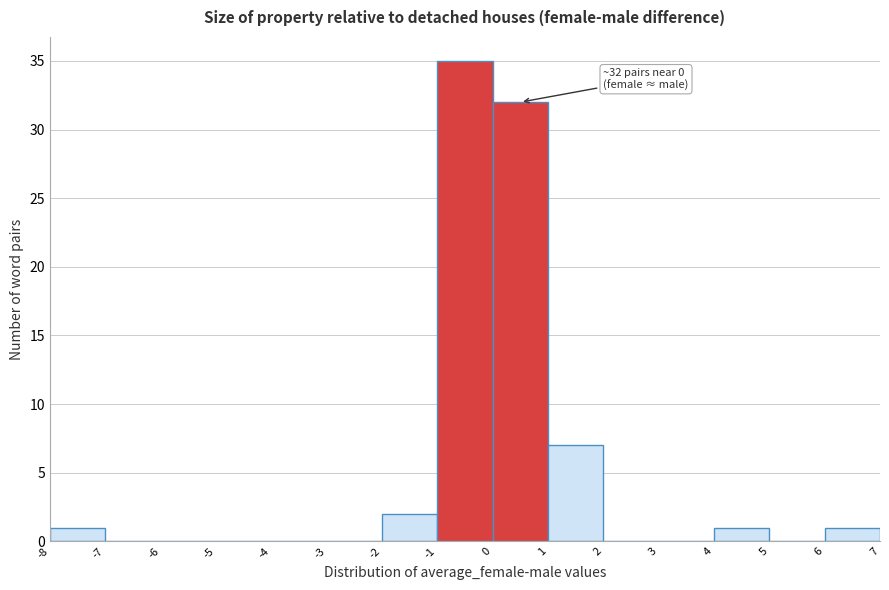

Which range on the x-axis has the tallest bar?

-1 to 0